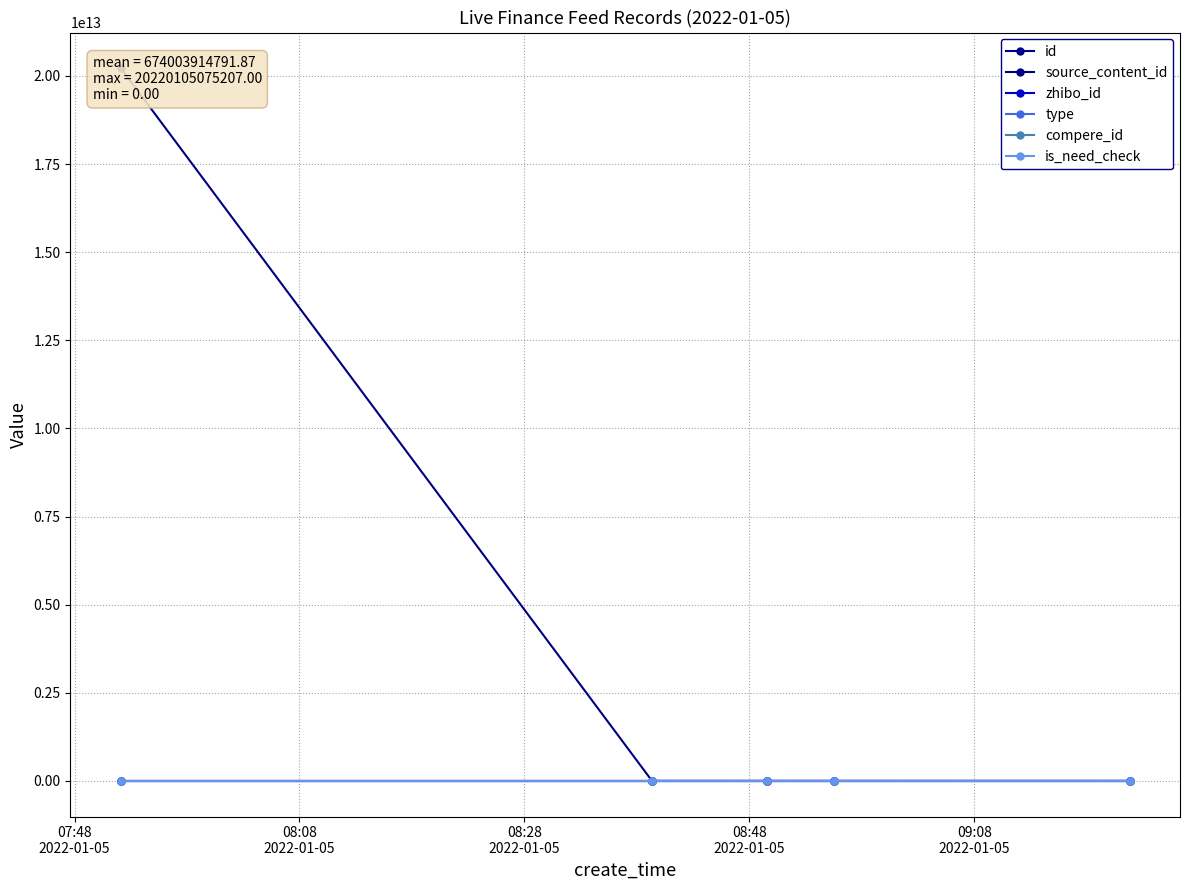

What position from the left is 08:48
2022-01-05?

4